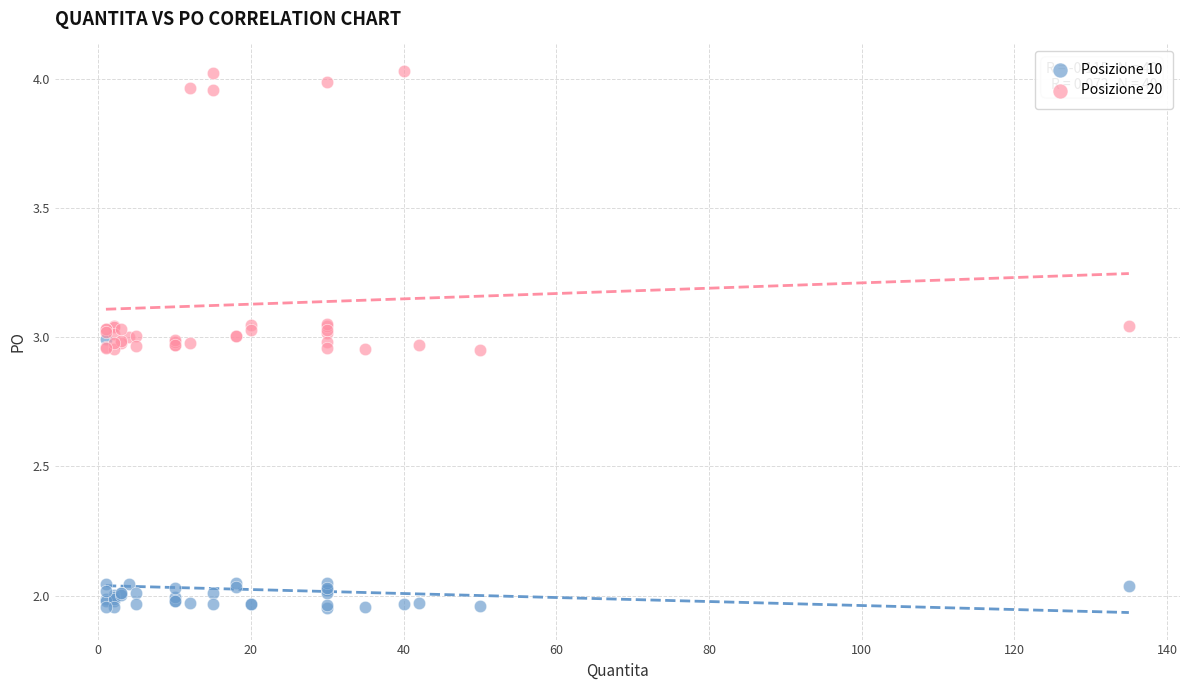

Which series contains the lowest Y value?

Posizione 10